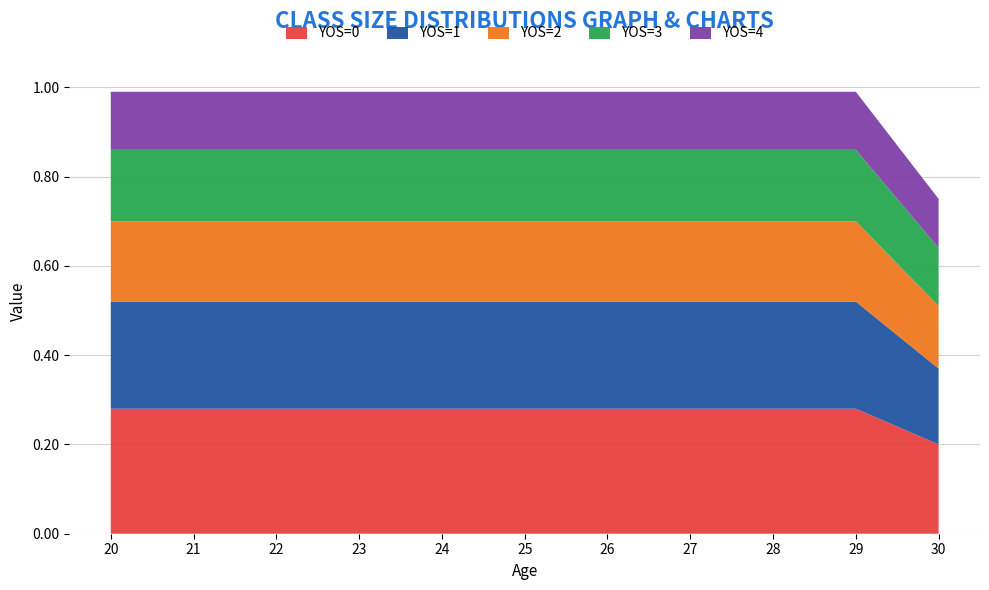

Reading right to left, list all the values displayed in this chart.

YOS=0: 0.2	0.3	0.3	0.3	0.3	0.3	0.3	0.3	0.3	0.3	0.3
YOS=1: 0.2	0.2	0.2	0.2	0.2	0.2	0.2	0.2	0.2	0.2	0.2
YOS=2: 0.1	0.2	0.2	0.2	0.2	0.2	0.2	0.2	0.2	0.2	0.2
YOS=3: 0.1	0.2	0.2	0.2	0.2	0.2	0.2	0.2	0.2	0.2	0.2
YOS=4: 0.1	0.1	0.1	0.1	0.1	0.1	0.1	0.1	0.1	0.1	0.1